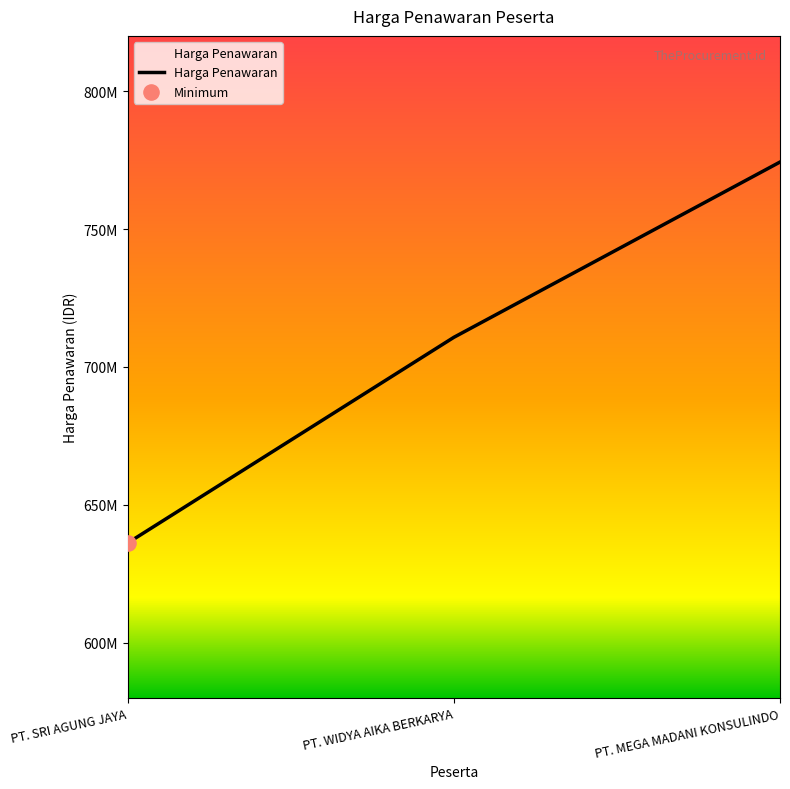

What is the change in value from PT. SRI AGUNG JAYA to PT. WIDYA AIKA BERKARYA?

+74553150